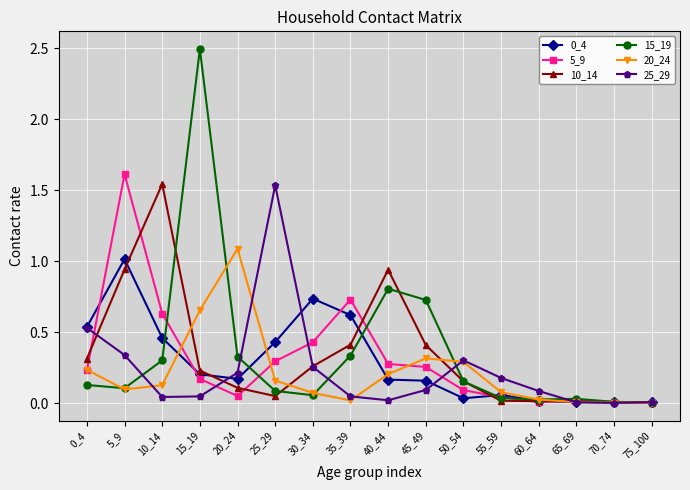

True or false: 25_29 has more than 0 points higher than both neighbors.

True